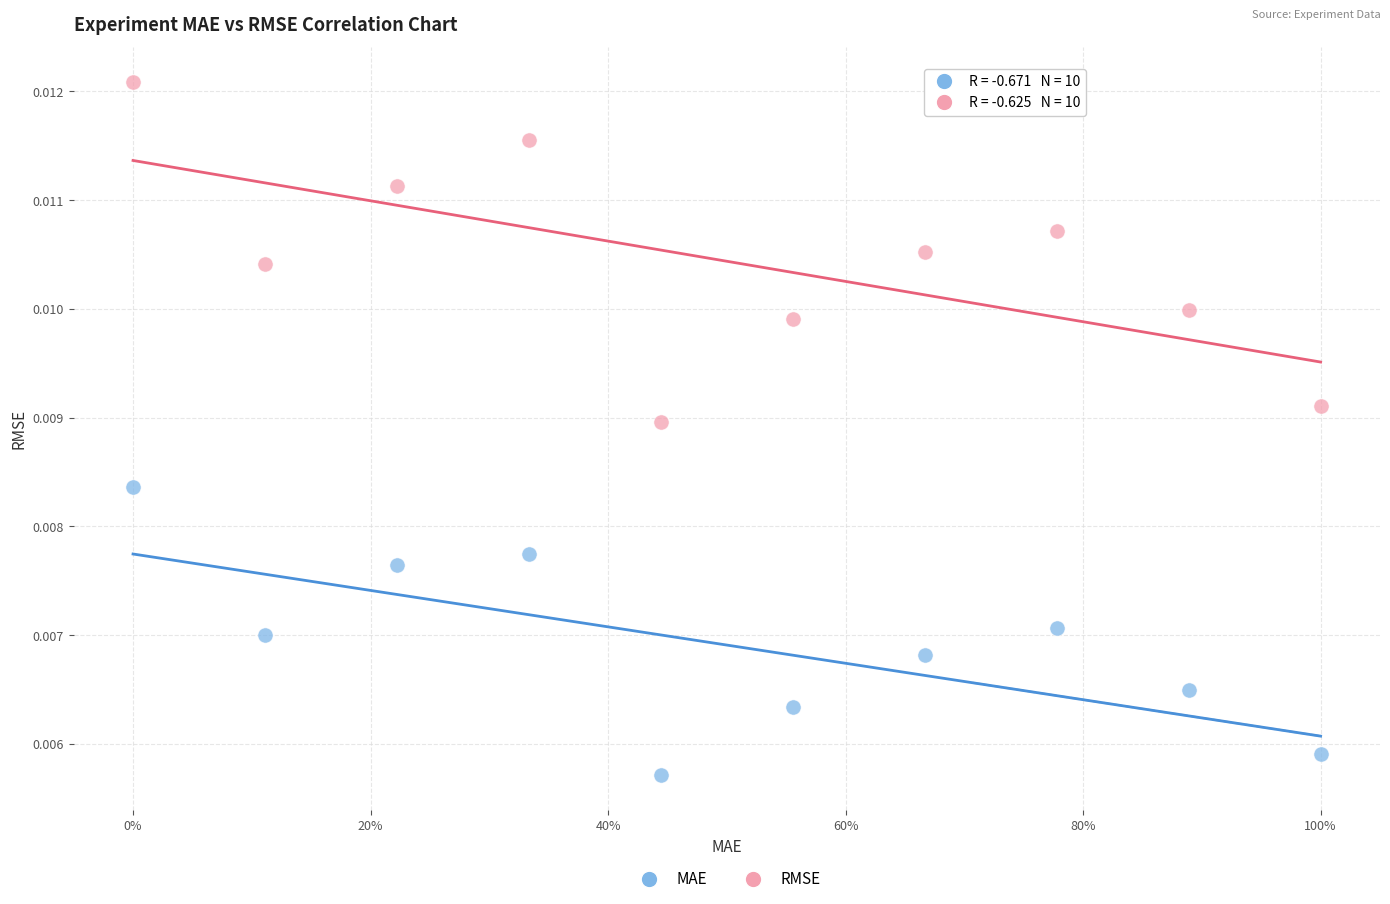

Which series contains the lowest Y value?

MAE